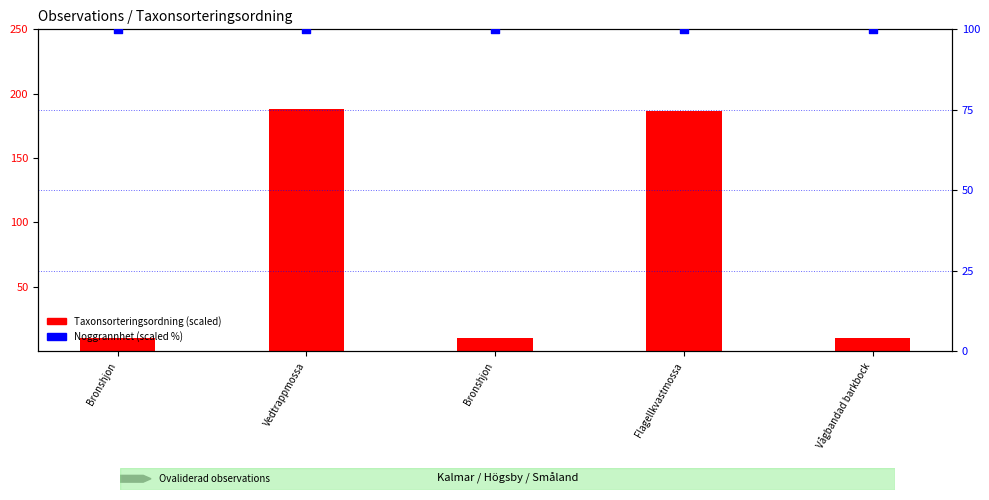

Which series has the largest total across all categories?

Noggrannhet (scaled %)